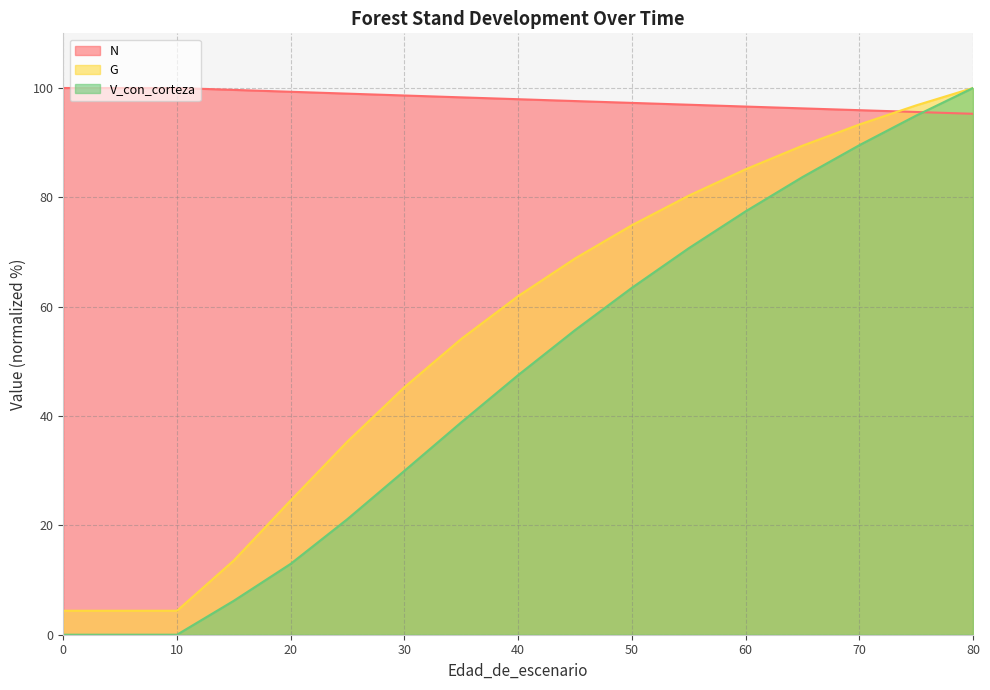

What is the difference between the V_con_corteza values at 25 and 20?

8.2